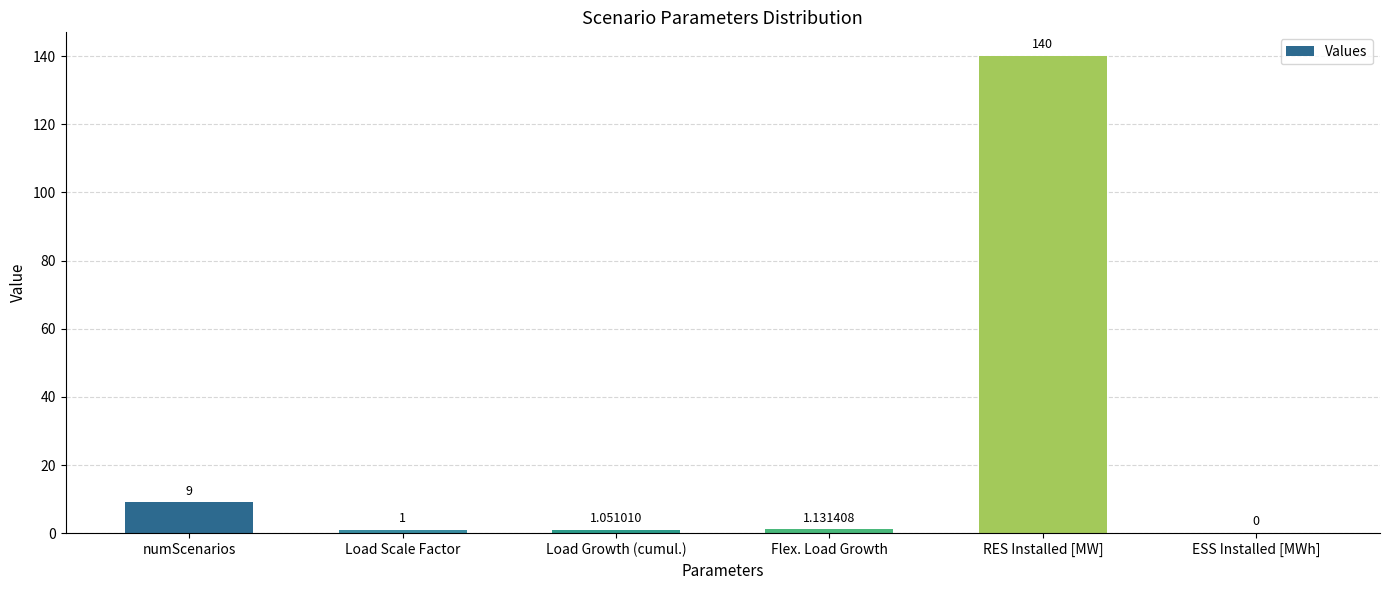

Which has a higher value, numScenarios or Flex. Load Growth?

numScenarios